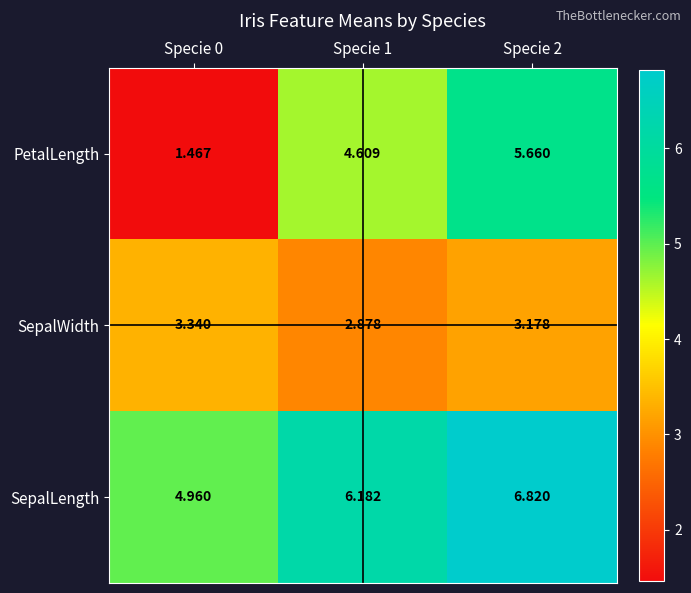

Between Specie 0 and Specie 1, which series saw the biggest shift?

PetalLength